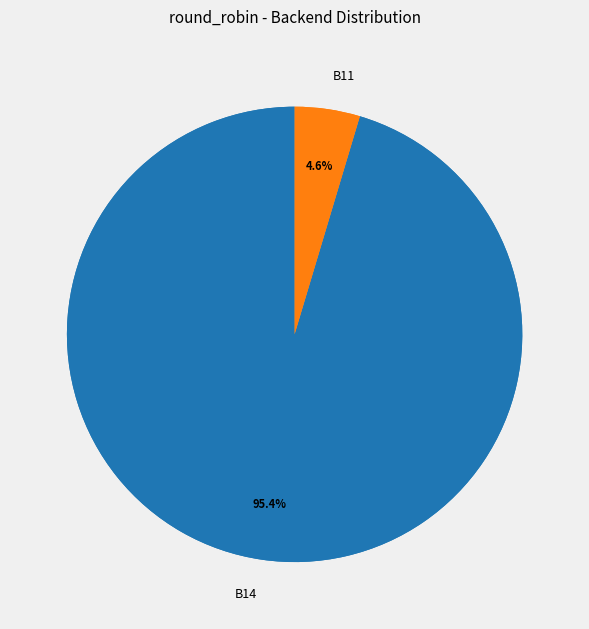

Do in27 and B11 together represent more than half of the pie?

No